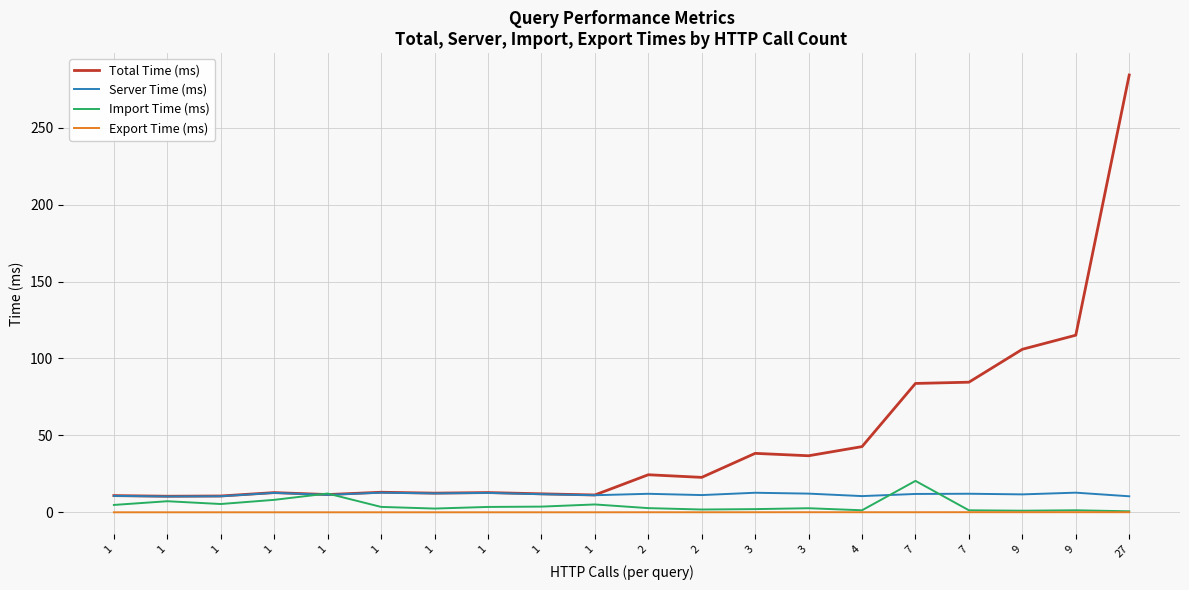

Is this an area chart (filled region under the line)?

No